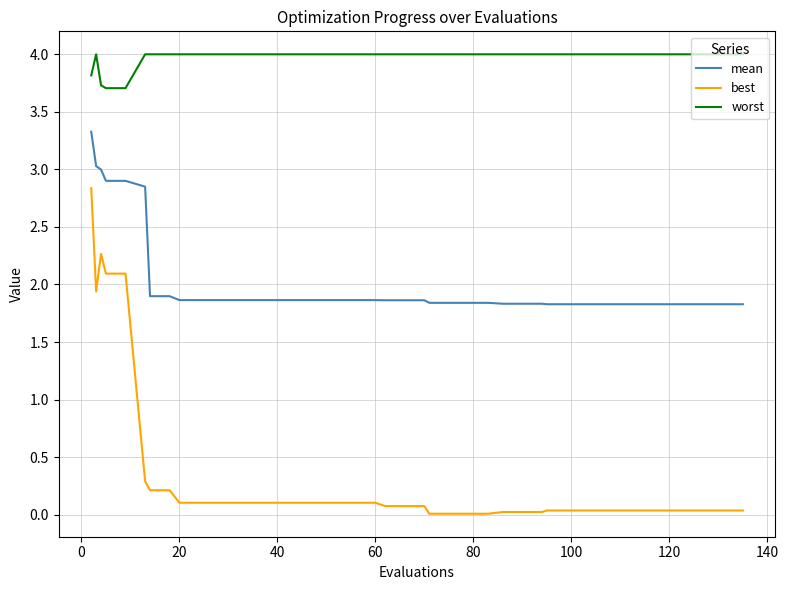

True or false: worst and best cross at least once.

False